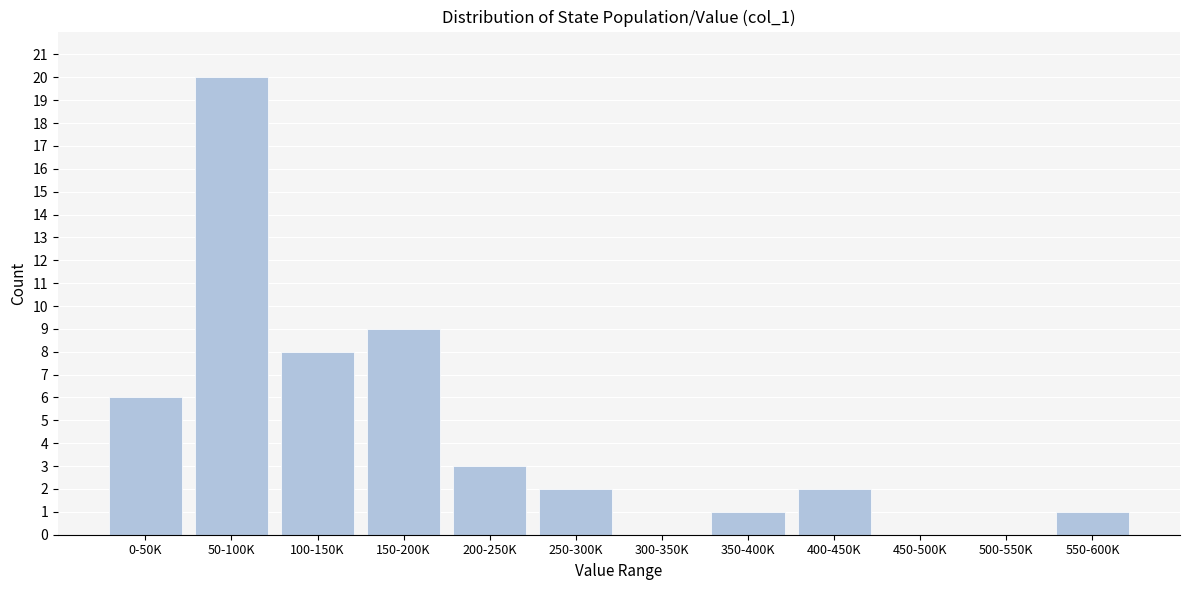

Reading left to right, list all the values displayed in this chart.

0-50K=6	50-100K=20	100-150K=8	150-200K=9	200-250K=3	250-300K=2	300-350K=0	350-400K=1	400-450K=2	450-500K=0	500-550K=0	550-600K=1